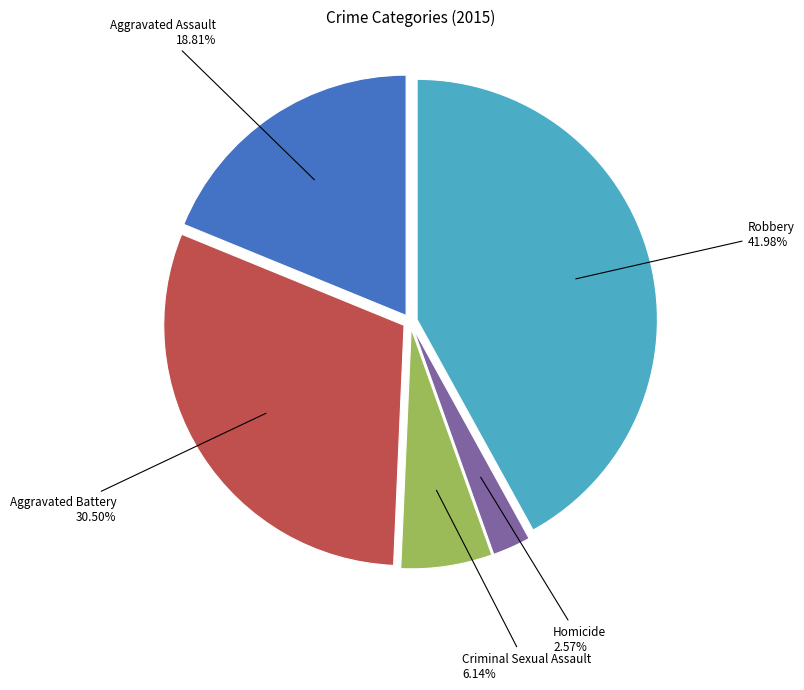

Does any single category account for the majority?

No